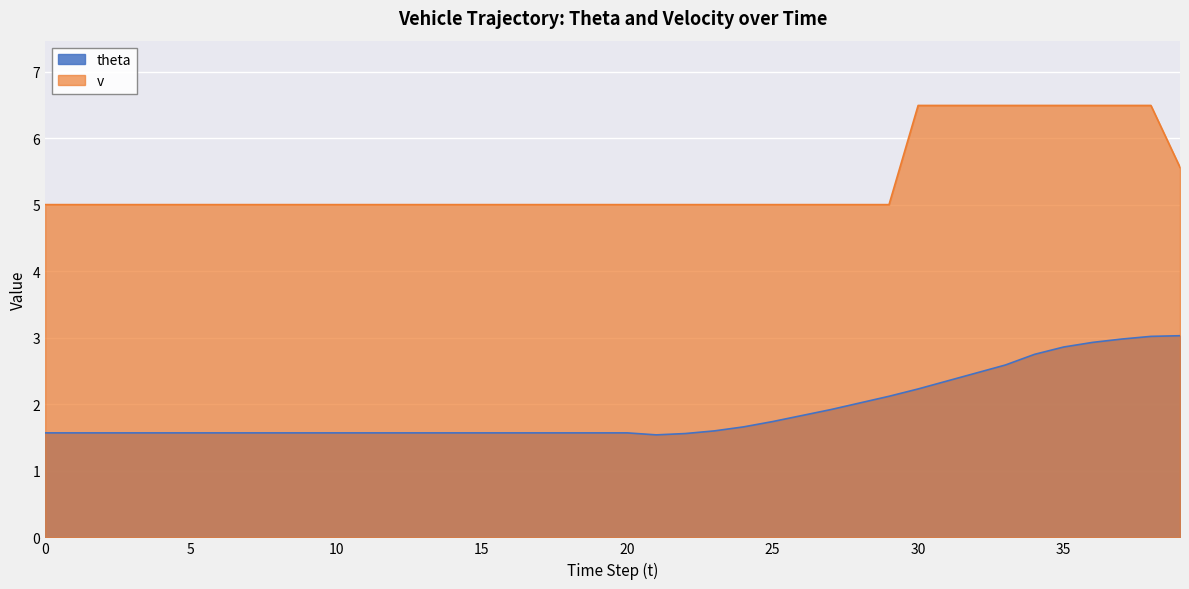

True or false: theta and v cross at least once.

False